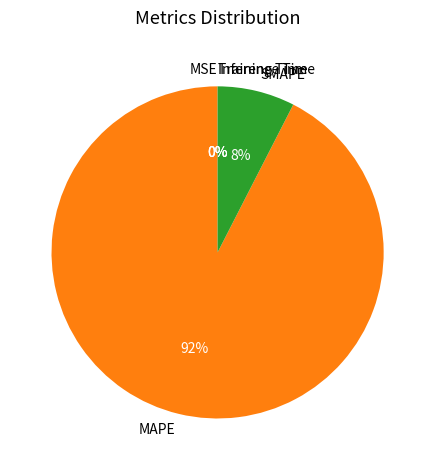

What is the largest slice in the pie chart?

MAPE